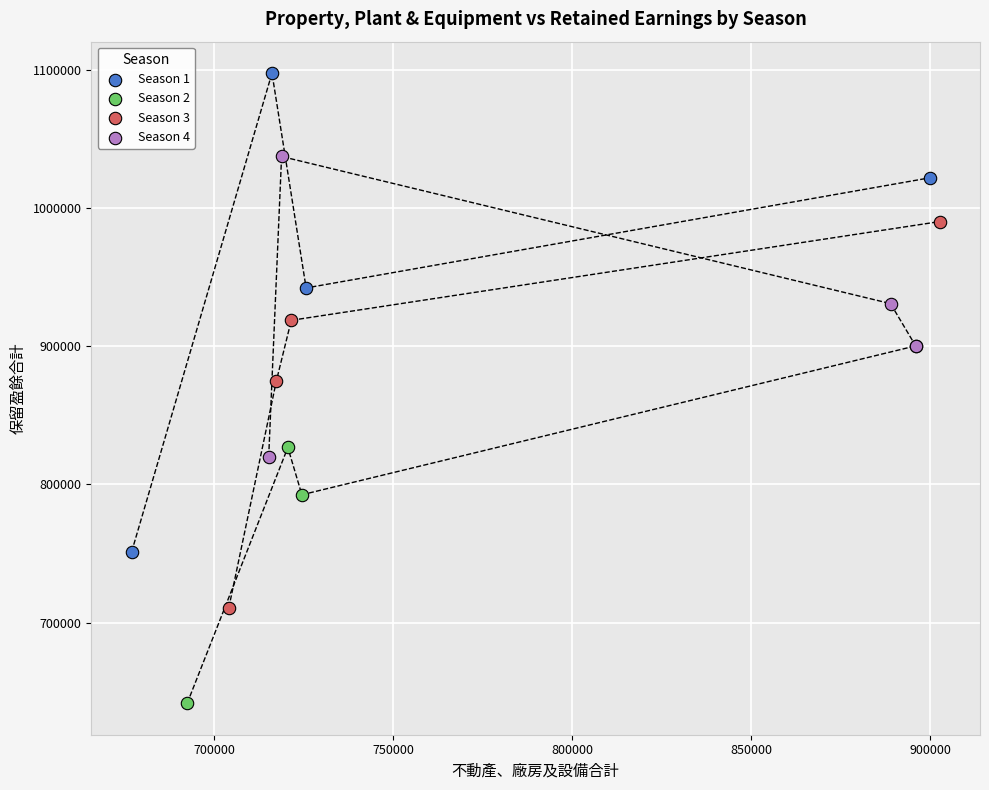

Which series reaches the maximum Y coordinate?

Season 1